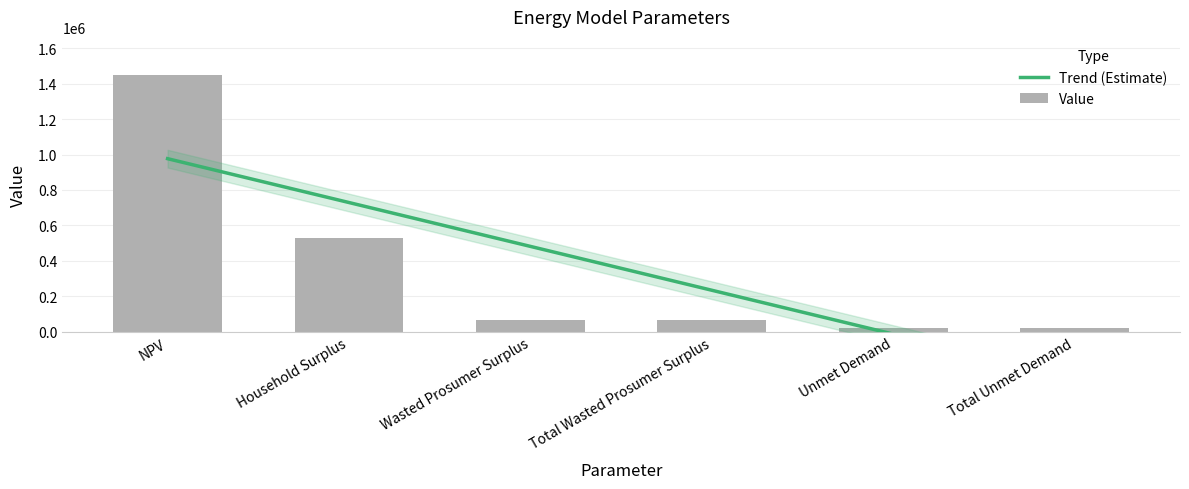

What is the minimum value shown in the chart?

20179.6